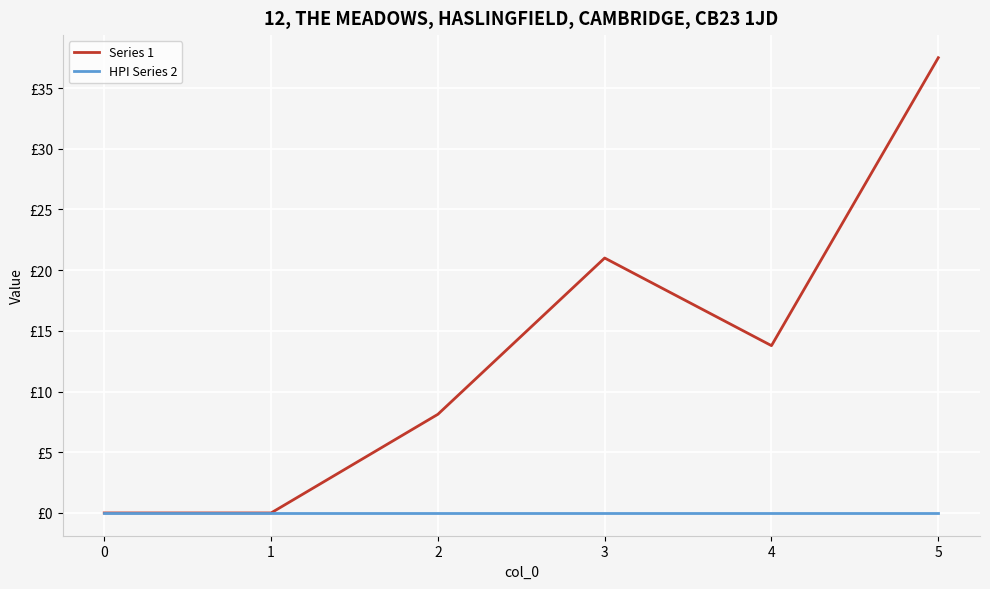

At 0, list the series in order from largest to smallest.

Series 1, HPI Series 2